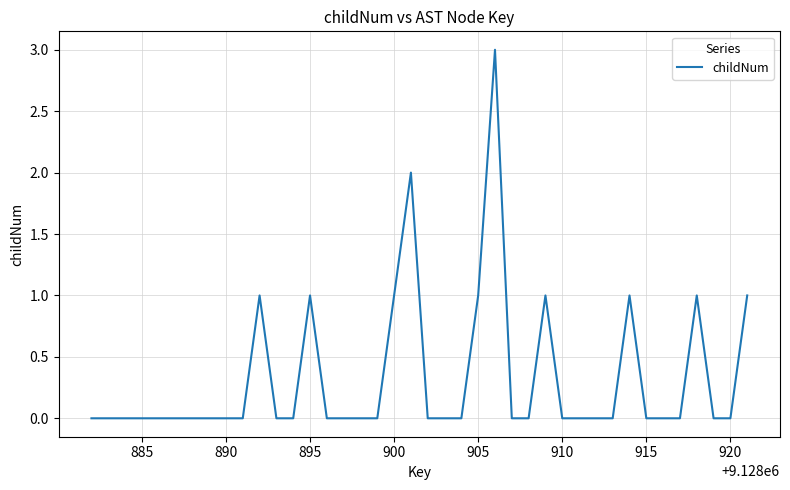

Reading left to right, transcribe all the data shown in this chart.

0	0	0	0	0	0	0	0	0	0	1	0	0	1	0	0	0	0	1	2	0	0	0	1	3	0	0	1	0	0	0	0	1	0	0	0	1	0	0	1